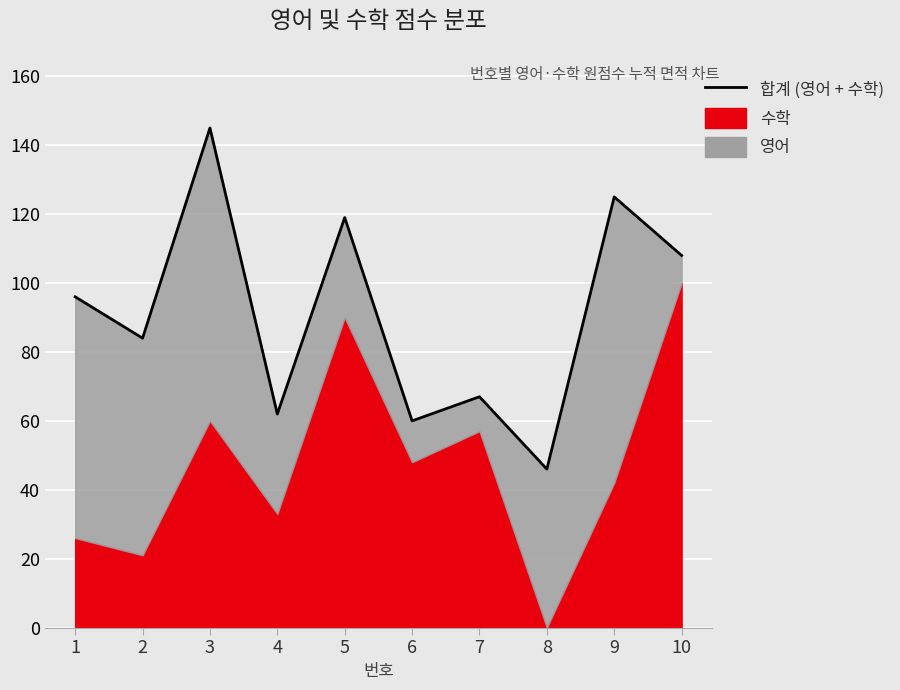

What is the average value?

91